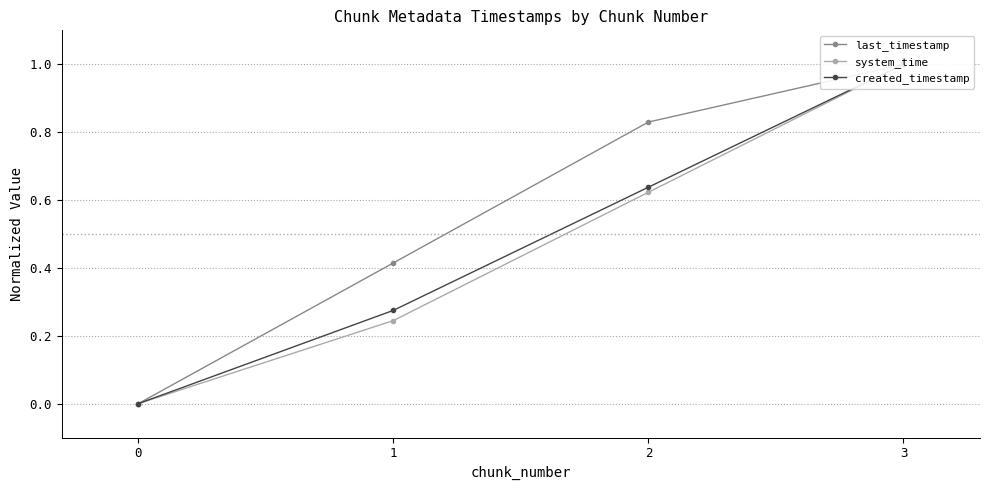

What is the sum of all created_timestamp values?

1.9